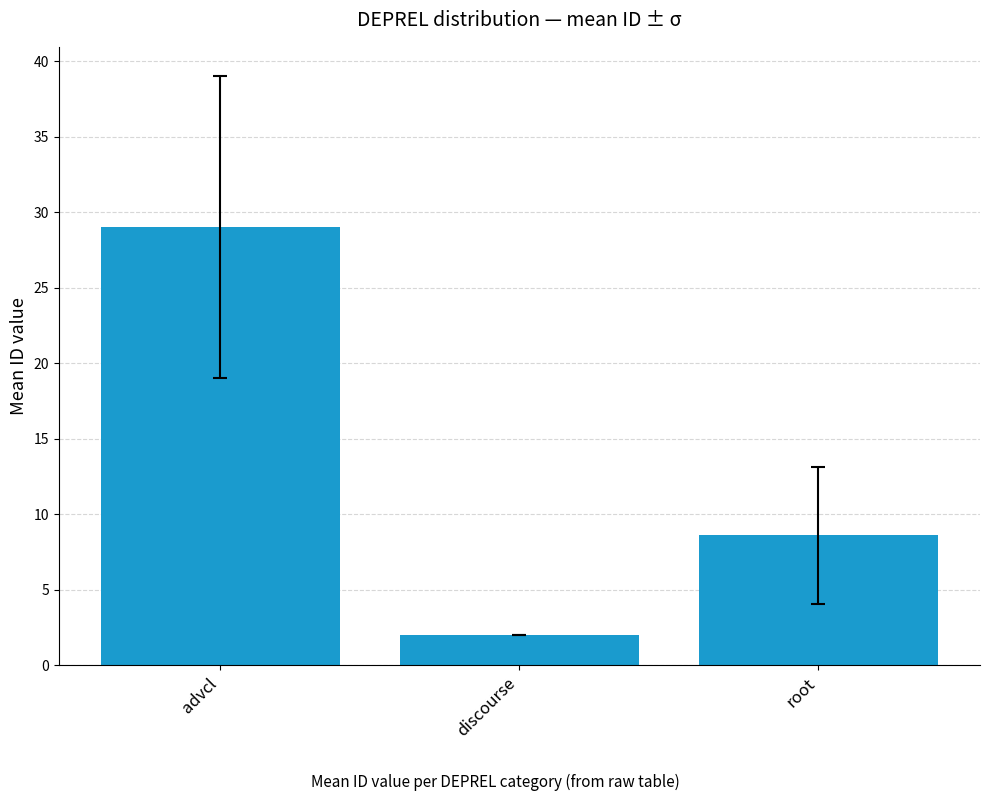

Reading right to left, what are all the values shown in this chart?

root=8.6	discourse=2.0	advcl=29.0